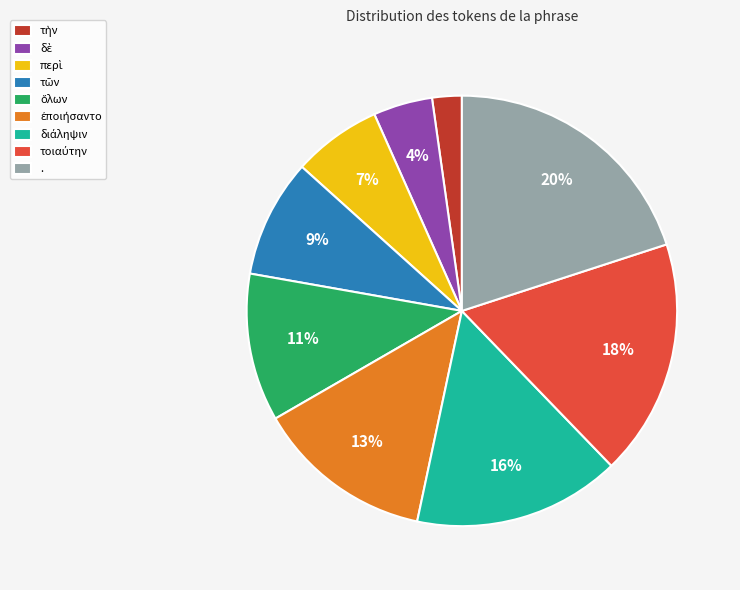

Is there a majority slice in this chart?

No